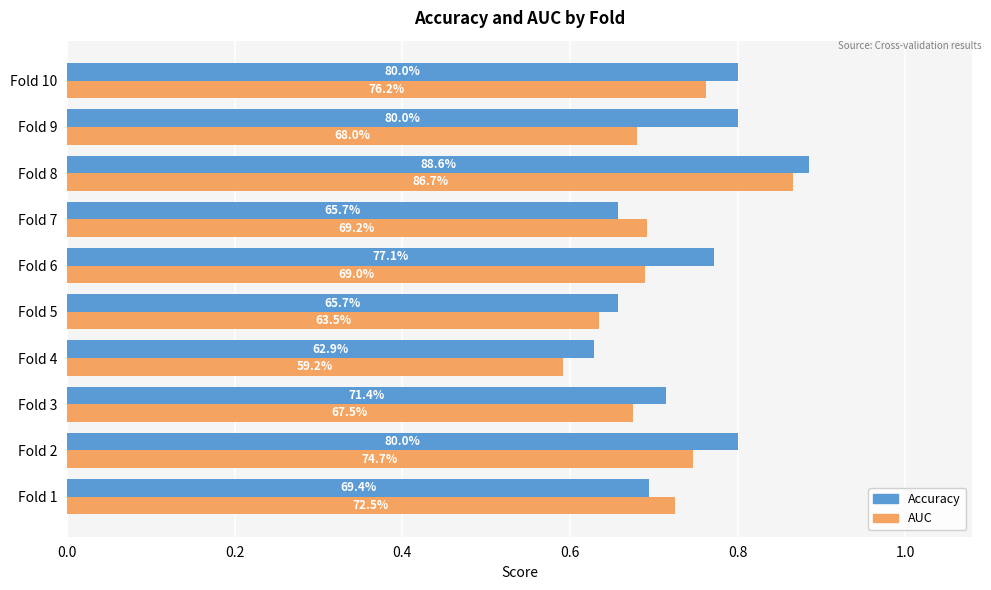

How many bars are there in each group?

2